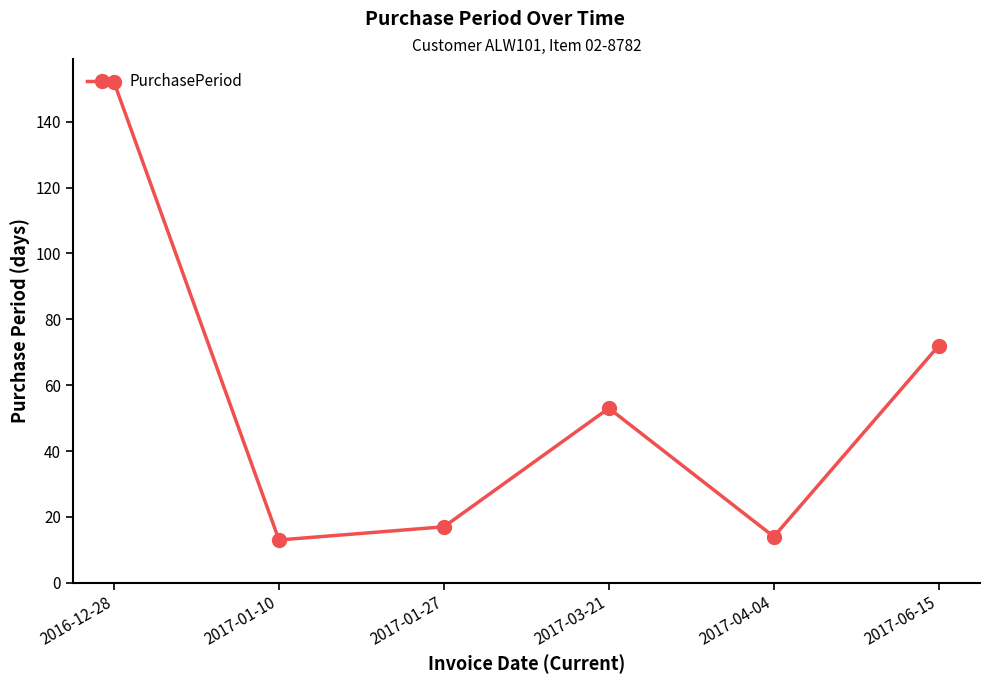

Where does the data first go above 53?

2016-12-28